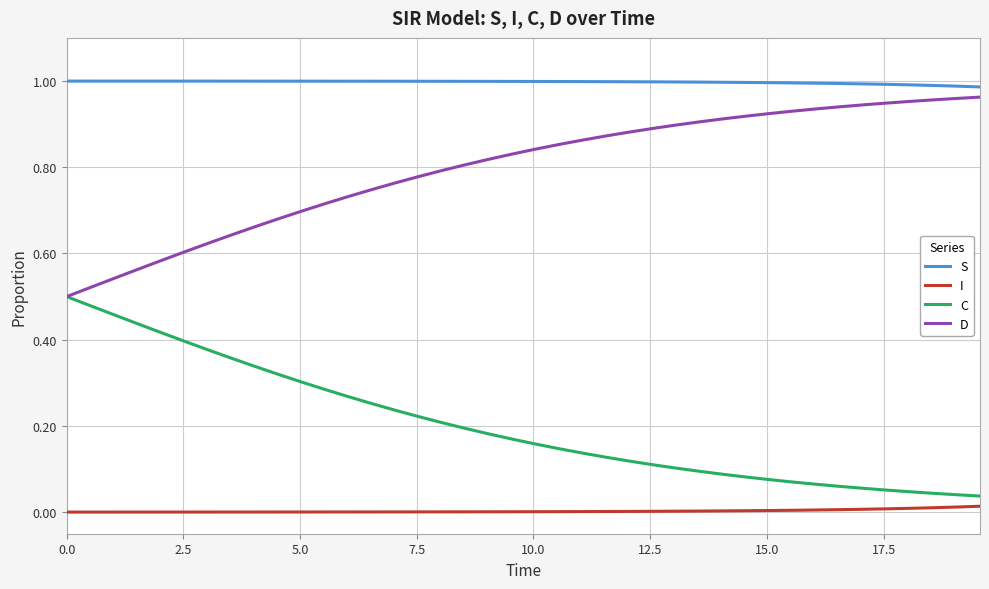

Which series has the largest total across all categories?

S